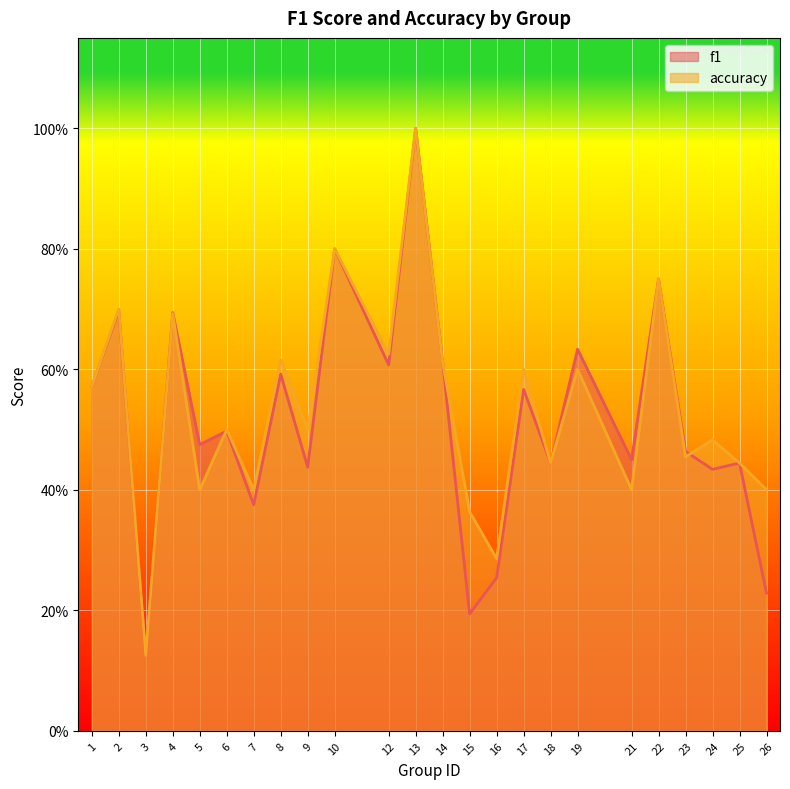

Reading left to right, what are all the values shown in this chart?

f1: 1=0.6	2=0.7	3=0.1	4=0.7	5=0.5	6=0.5	7=0.4	8=0.6	9=0.4	10=0.8	12=0.6	13=1.0	14=0.6	15=0.2	16=0.3	17=0.6	18=0.4	19=0.6	21=0.5	22=0.8	23=0.5	24=0.4	25=0.4	26=0.2
accuracy: 1=0.6	2=0.7	3=0.1	4=0.7	5=0.4	6=0.5	7=0.4	8=0.6	9=0.5	10=0.8	12=0.6	13=1.0	14=0.6	15=0.4	16=0.3	17=0.6	18=0.4	19=0.6	21=0.4	22=0.8	23=0.5	24=0.5	25=0.4	26=0.4